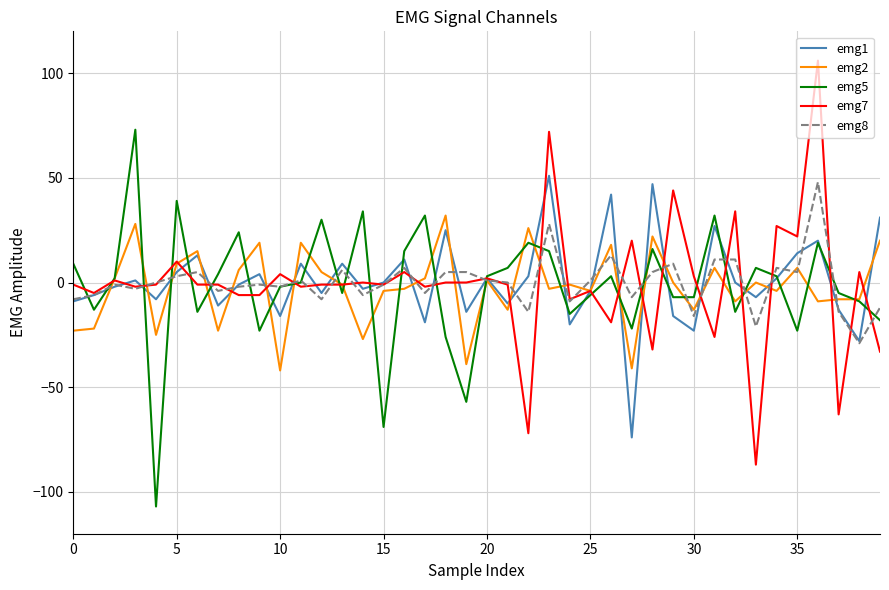

What is the greatest value displayed?

106